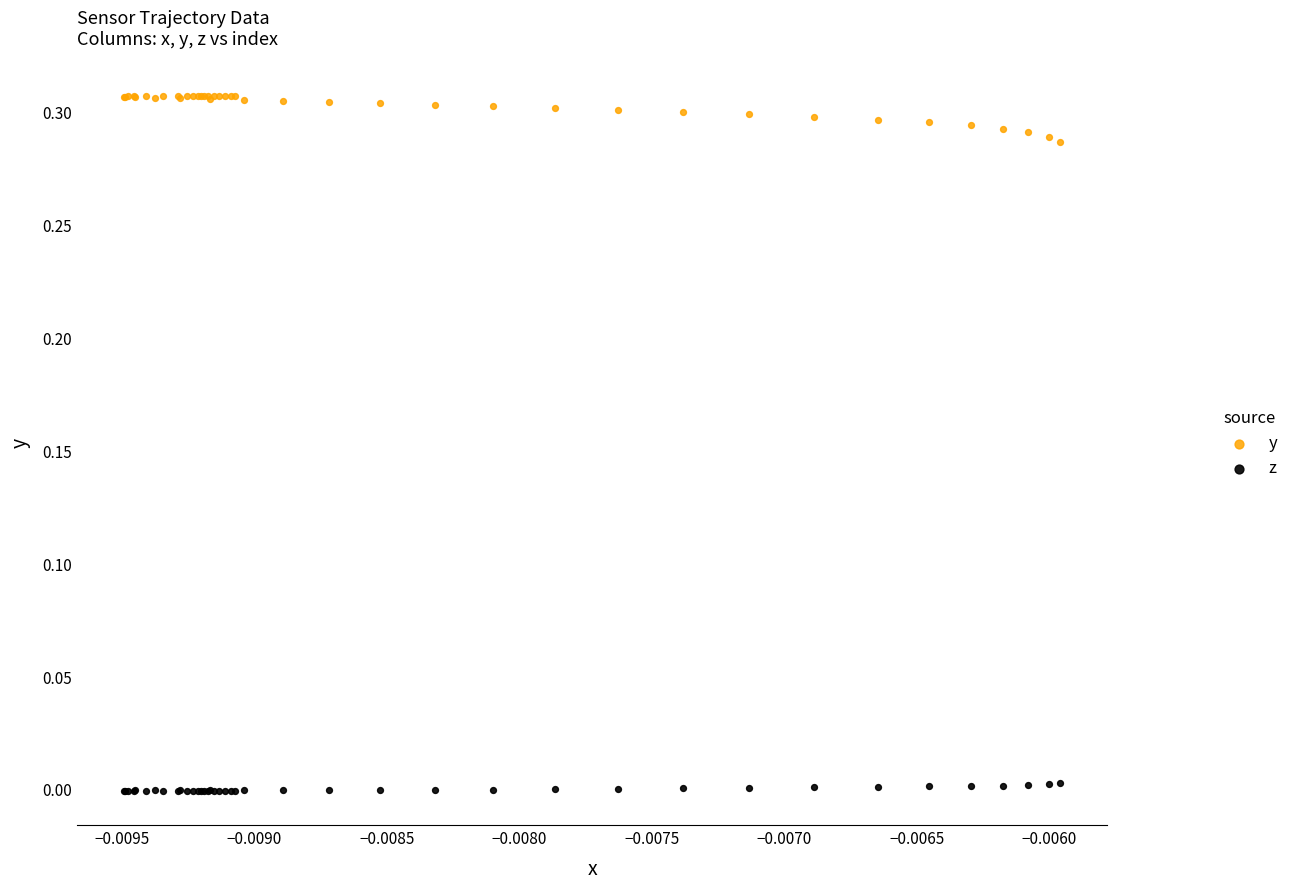

What are all the series names shown in the legend?

y, z